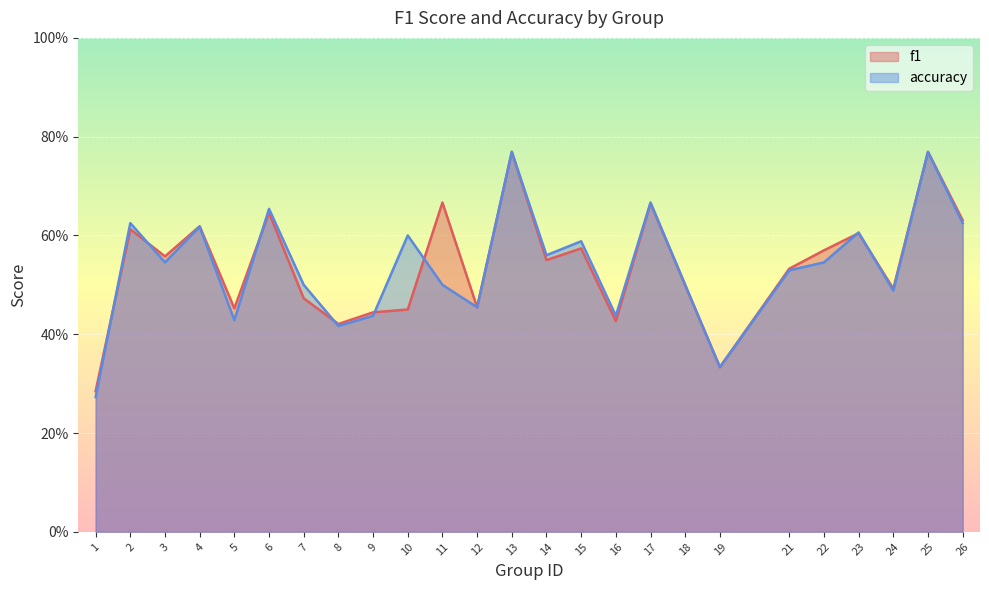

Between 12 and 2, which is larger?

2